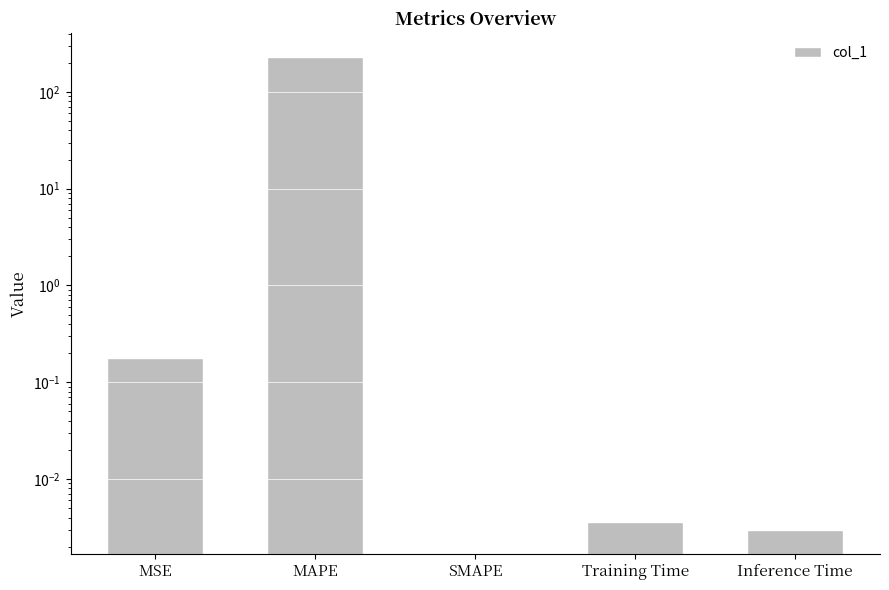

Between SMAPE and MAPE, which is larger?

MAPE